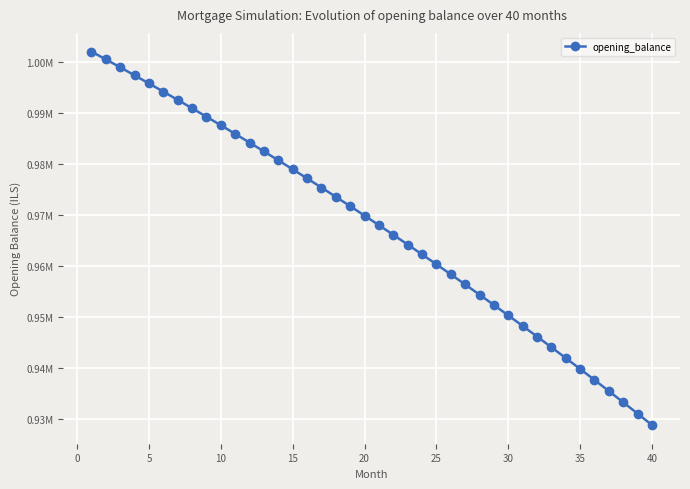

Is this an area chart (filled region under the line)?

No